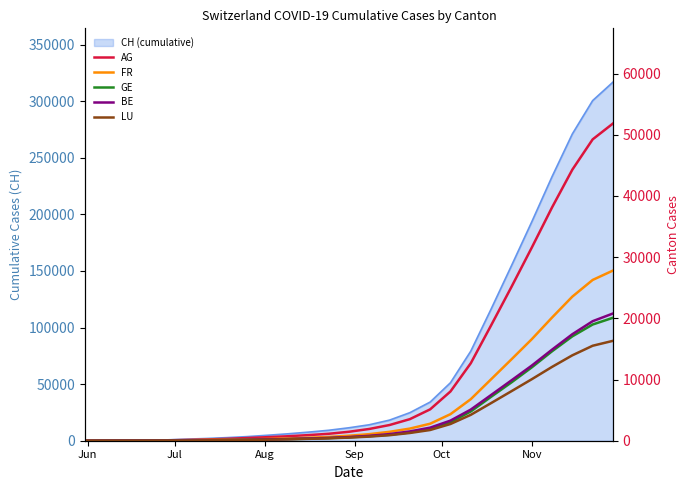

How many data points in AG are above 1463?

13